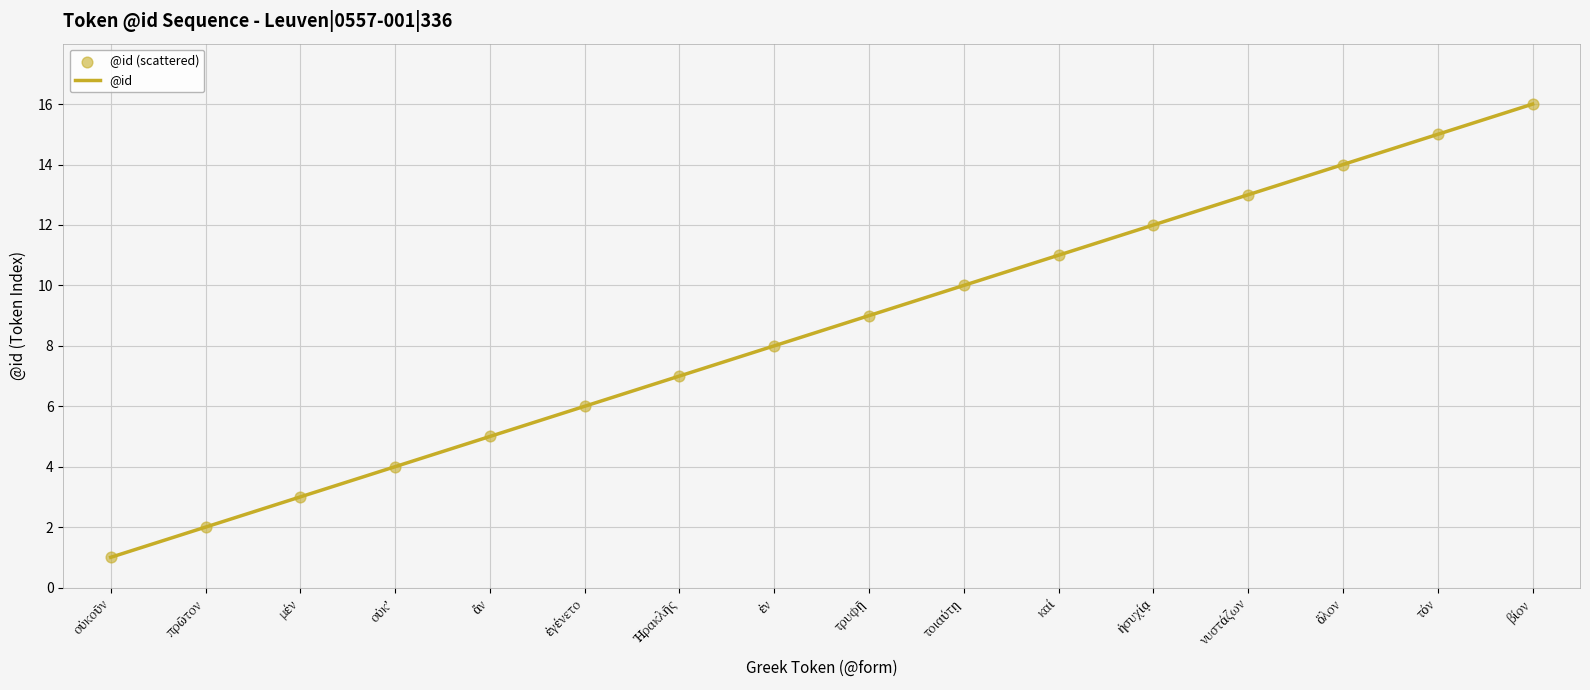

What is the difference between the maximum and minimum values?

15